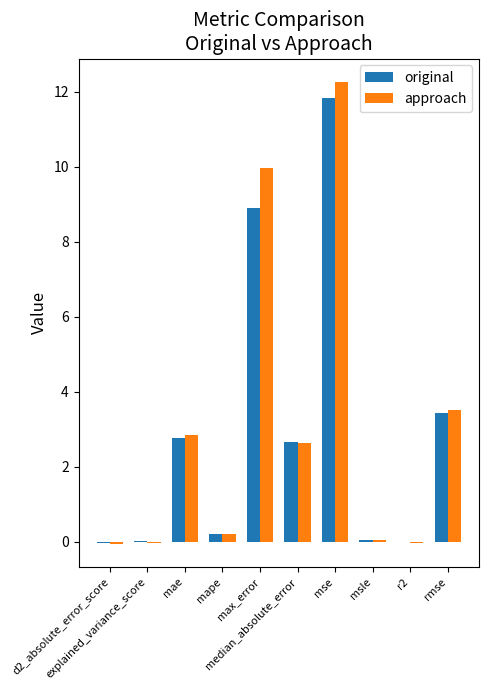

Between max_error and msle, which series saw the biggest shift?

approach